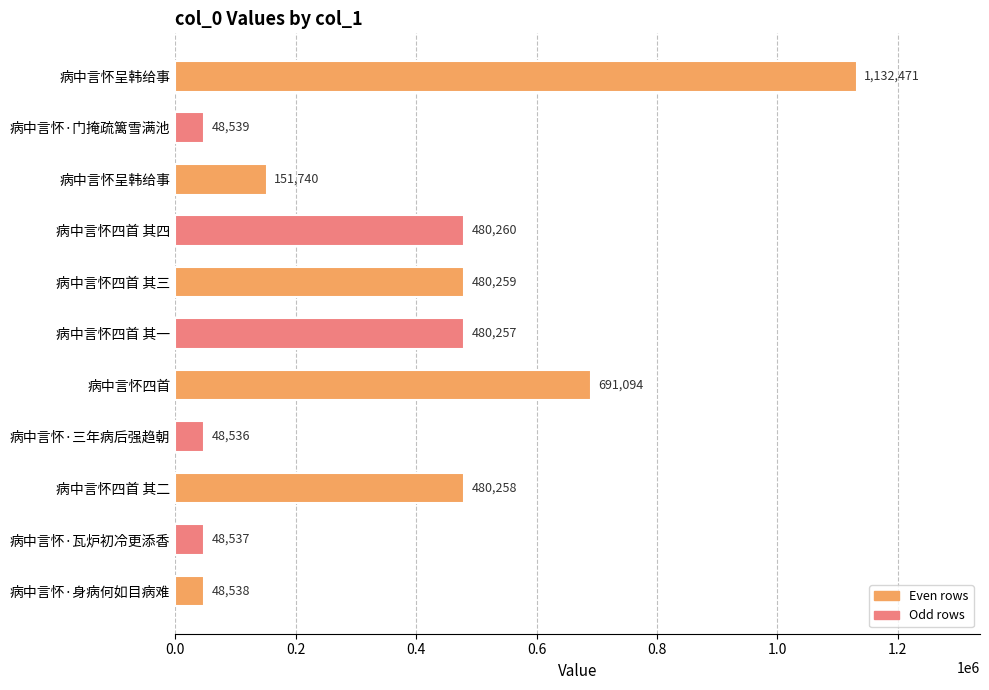

How many values are below 480257?

5